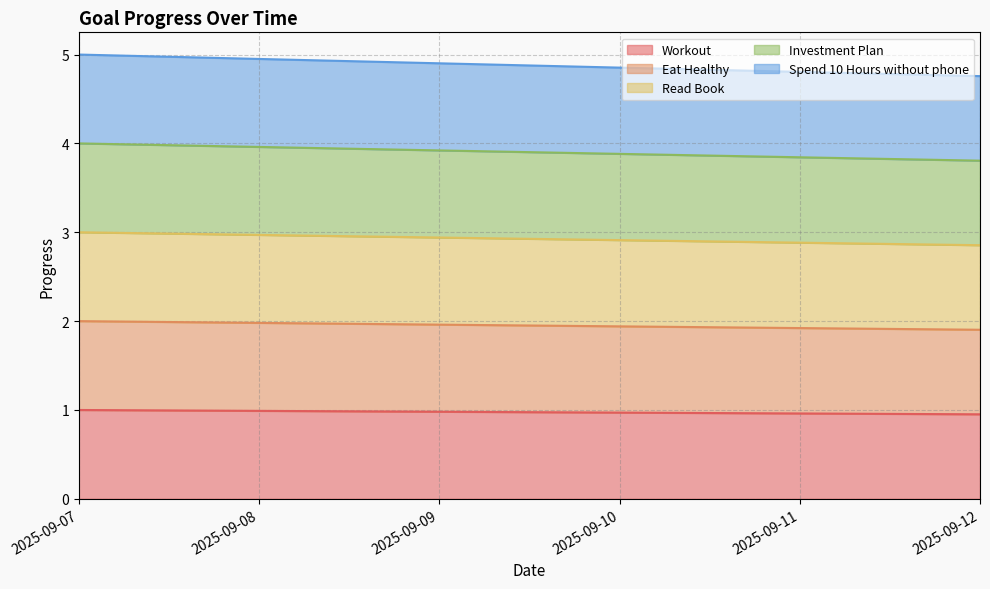

True or false: Spend 10 Hours without phone and Investment Plan cross at least once.

False